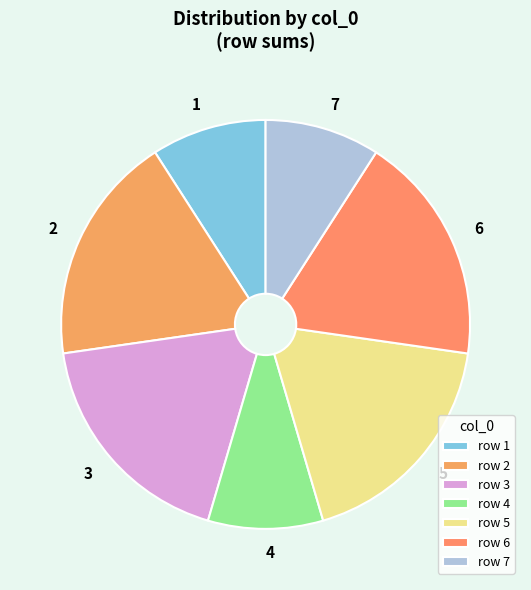

Combined, do 5 and 1 account for over 50%?

No